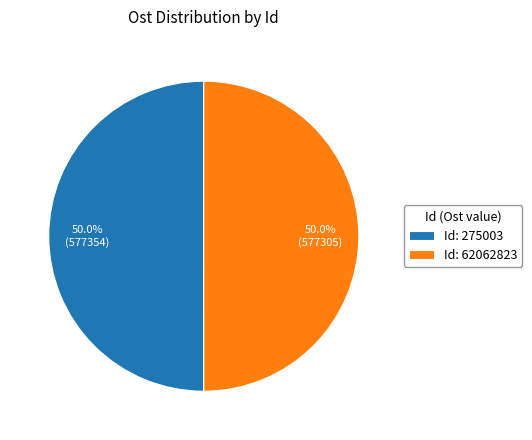

Is the sum of Id: 62062823 and Id: 275003 greater than half?

Yes